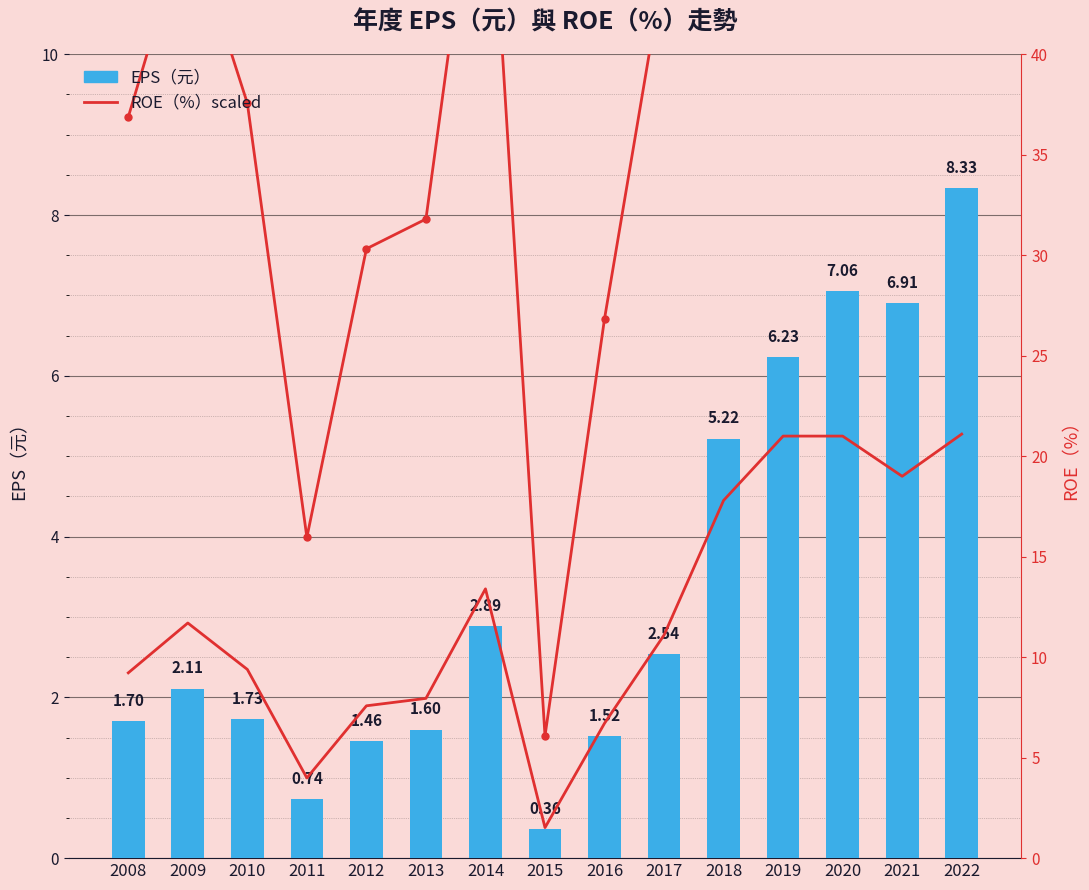

Where is ROE(%) nearest to the value 2?

2013